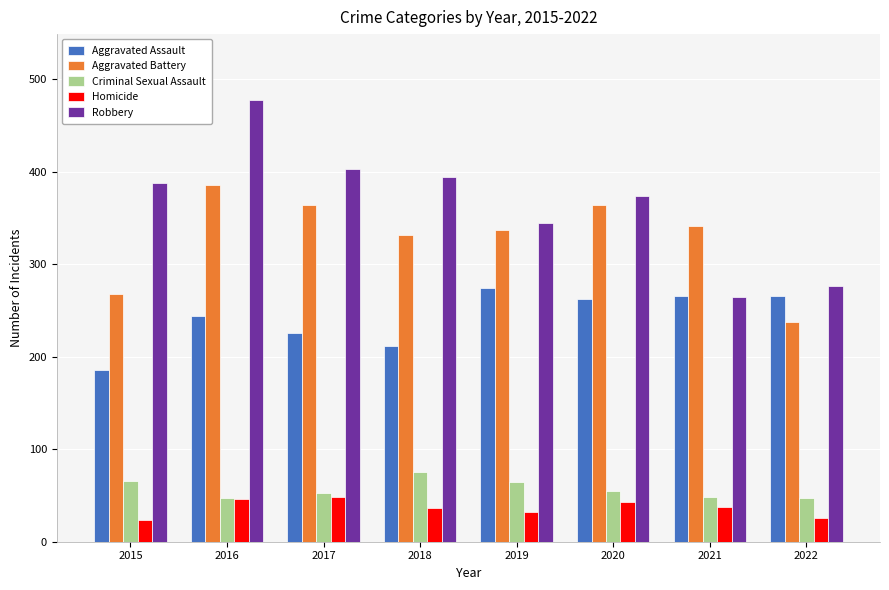

At which category does the chart reach its peak across all series?

2016